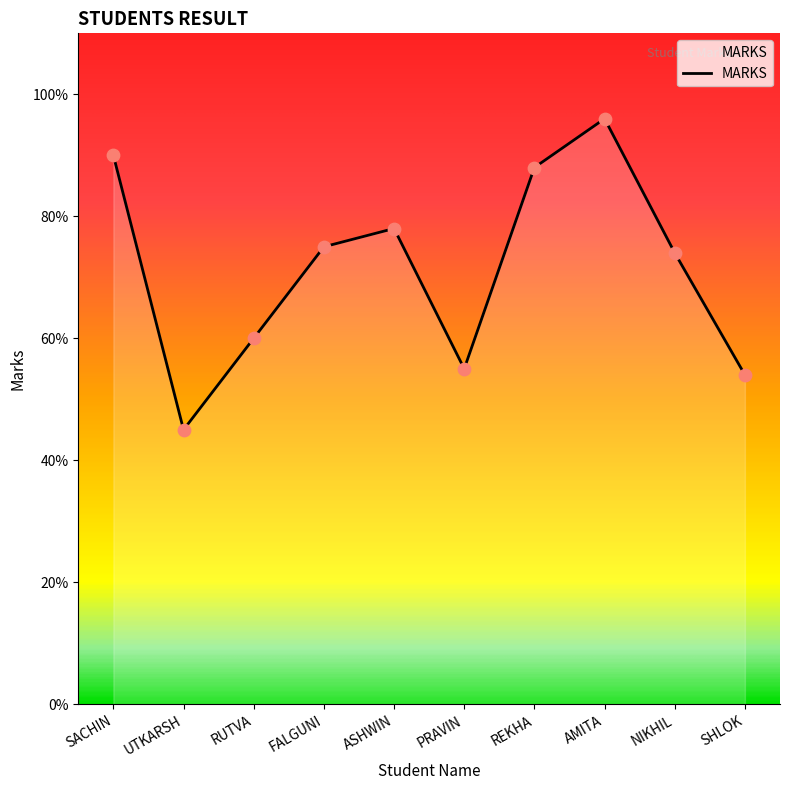

Between FALGUNI and PRAVIN, which is larger?

FALGUNI